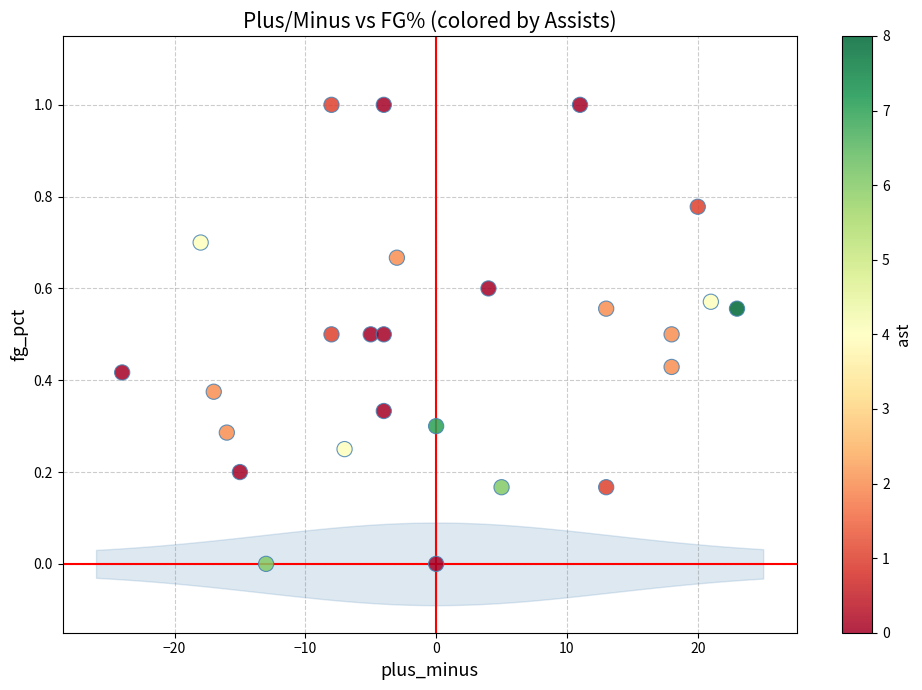

What is the range of Y values (max minus min)?

1.0